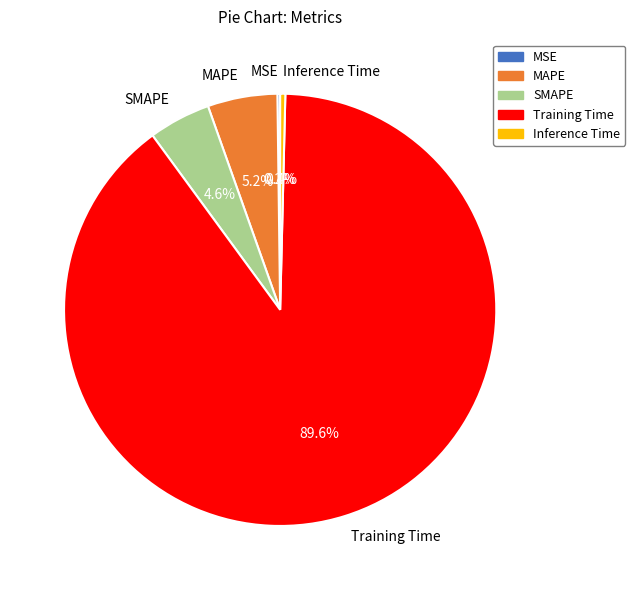

Which slice is the largest?

Training Time